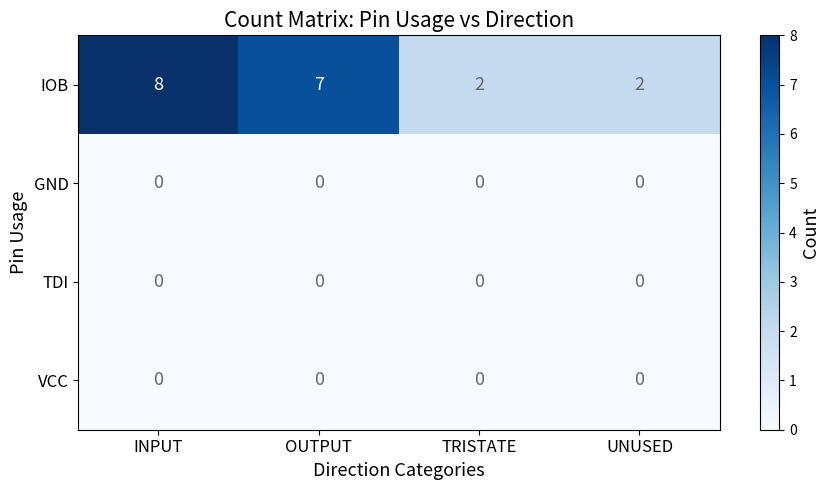

Reading left to right, extract all data points from this chart.

IOB: INPUT=8	OUTPUT=7	TRISTATE=2	UNUSED=2
GND: INPUT=0	OUTPUT=0	TRISTATE=0	UNUSED=0
TDI: INPUT=0	OUTPUT=0	TRISTATE=0	UNUSED=0
VCC: INPUT=0	OUTPUT=0	TRISTATE=0	UNUSED=0